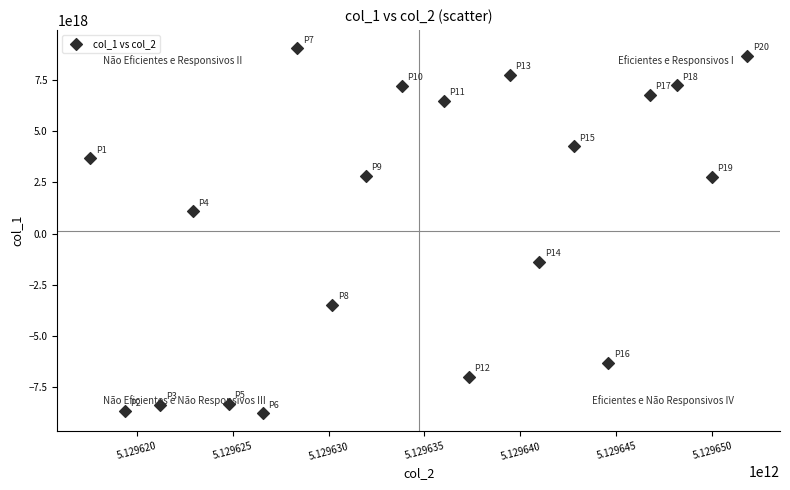

What Y value in the scatter plot is closest to 142344123022247424?

1091599208896610816